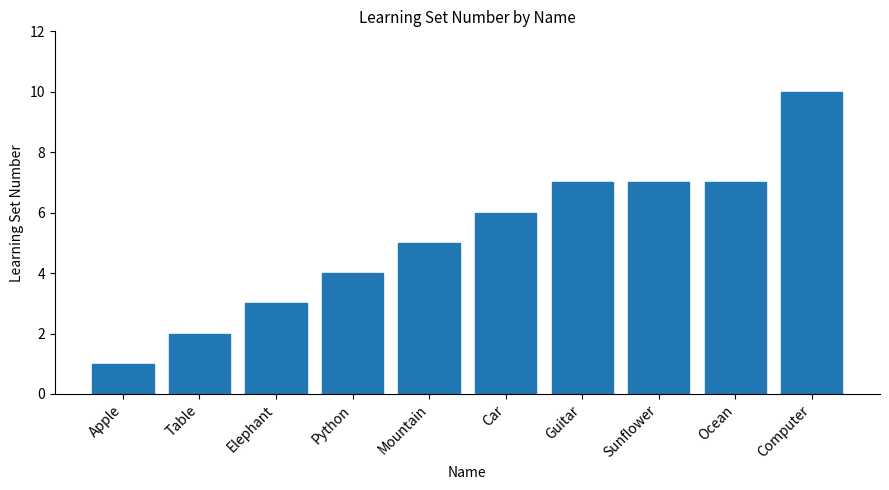

Reading left to right, what are all the values shown in this chart?

Apple=1	Table=2	Elephant=3	Python=4	Mountain=5	Car=6	Guitar=7	Sunflower=7	Ocean=7	Computer=10